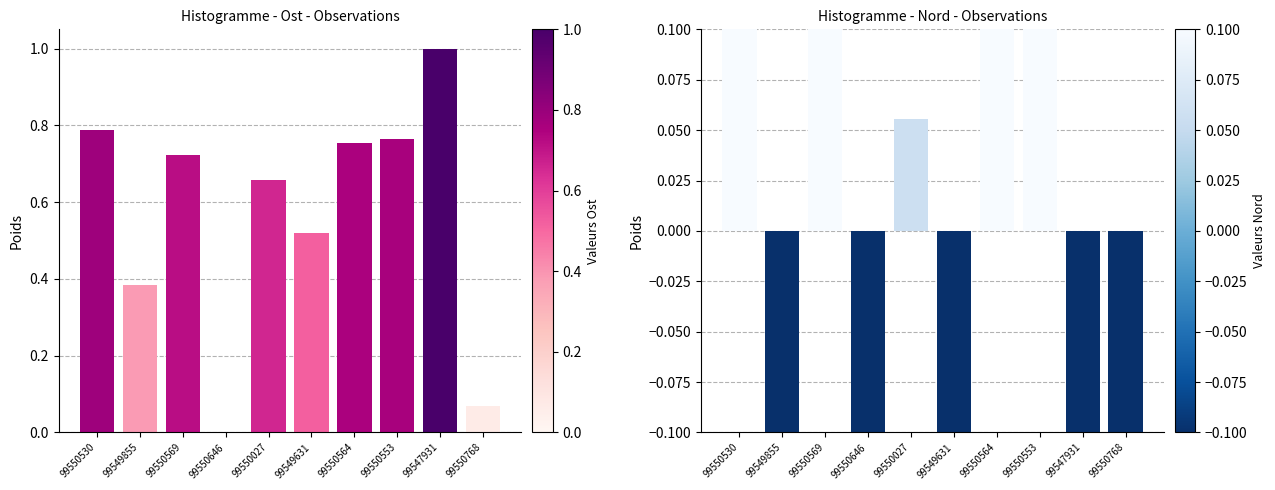

What is the maximum value for Ost?

1.0